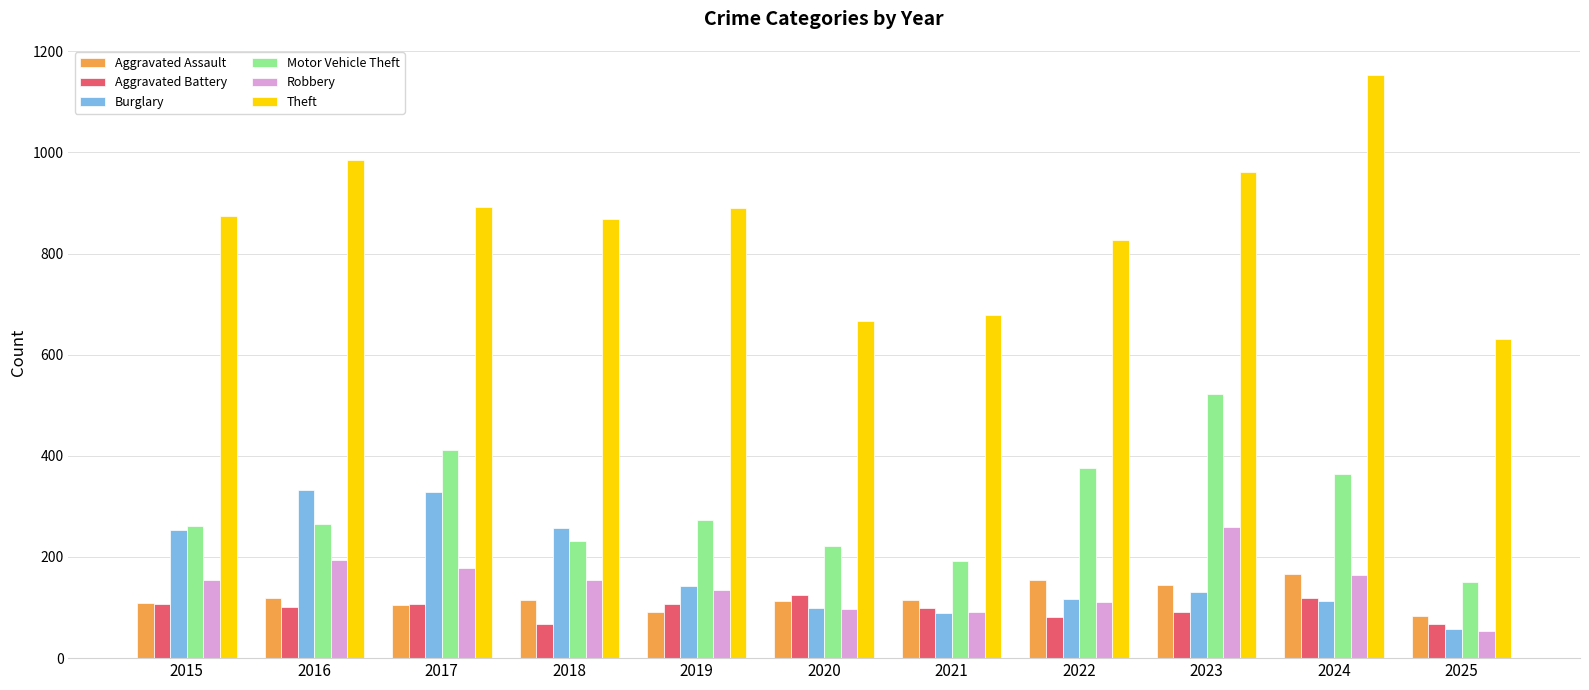

How many series are shown in this chart?

6